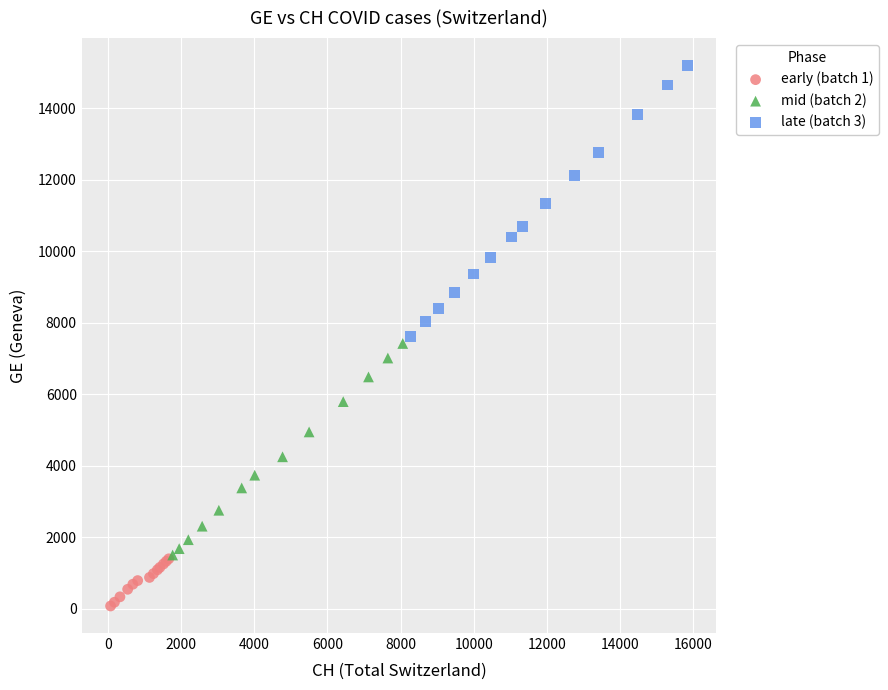

Which series contains the highest Y value?

late (batch 3)